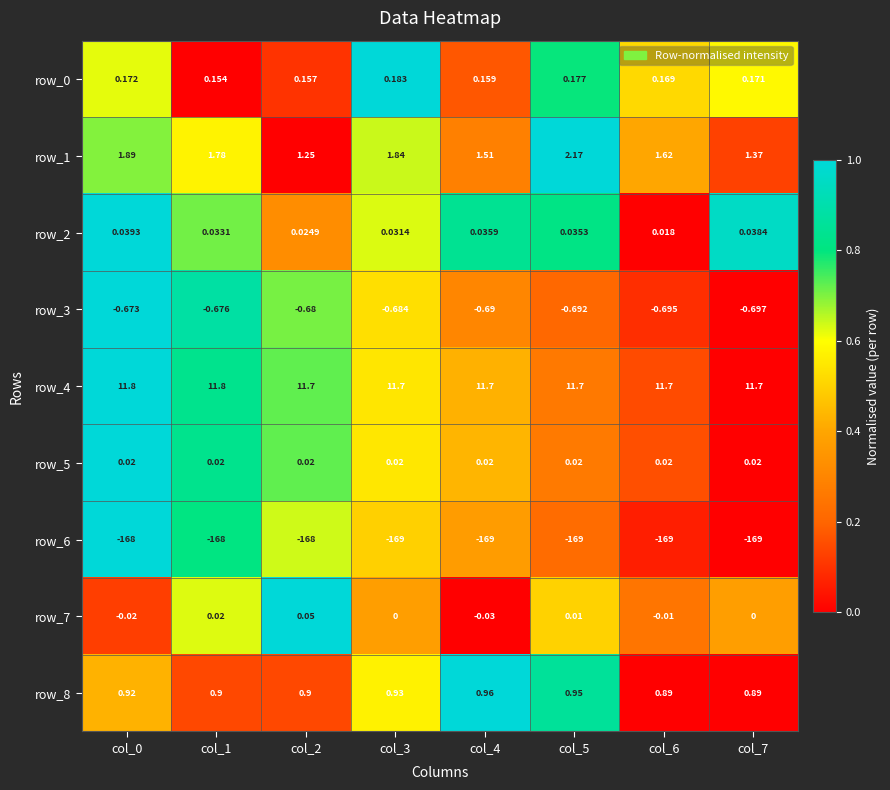

Count the row_8 values in the range 0 to 1.

8